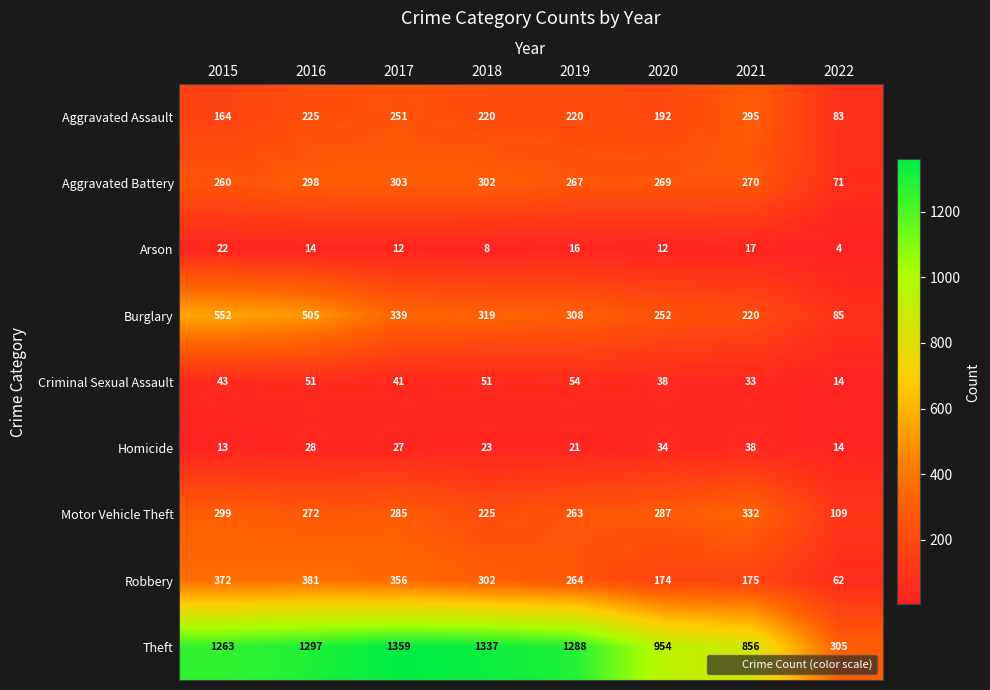

How many data points does each series have?

8